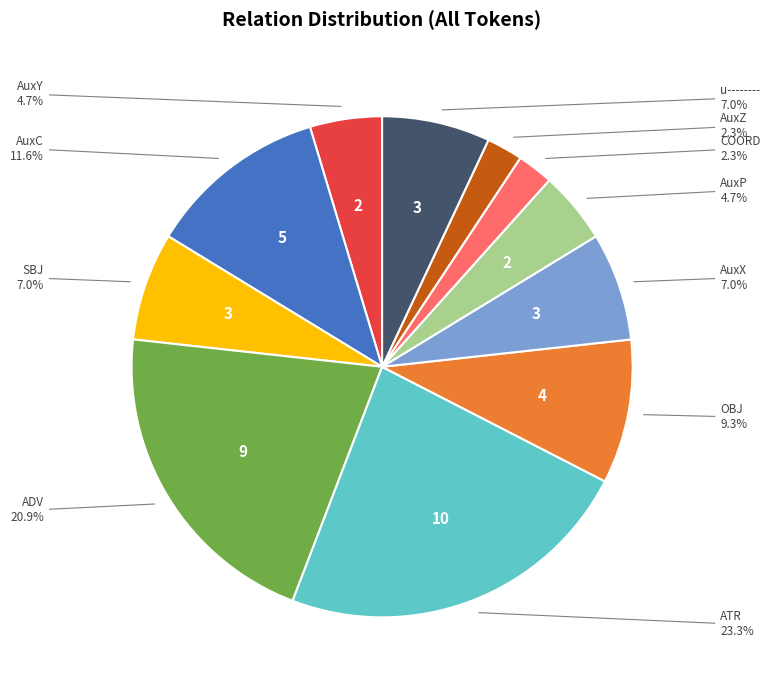

How much of the chart is everything except COORD?

97.7%